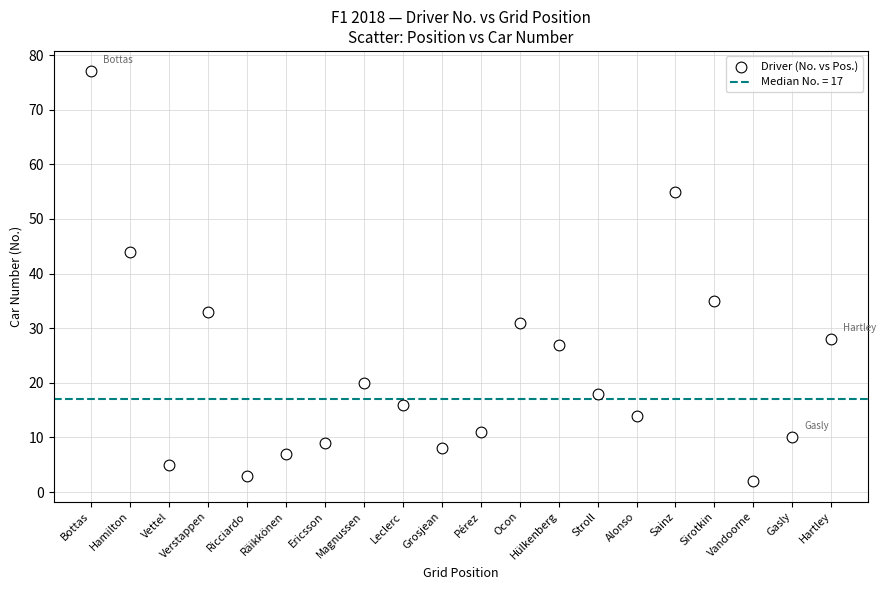

What is the range of X values (max minus min)?

19